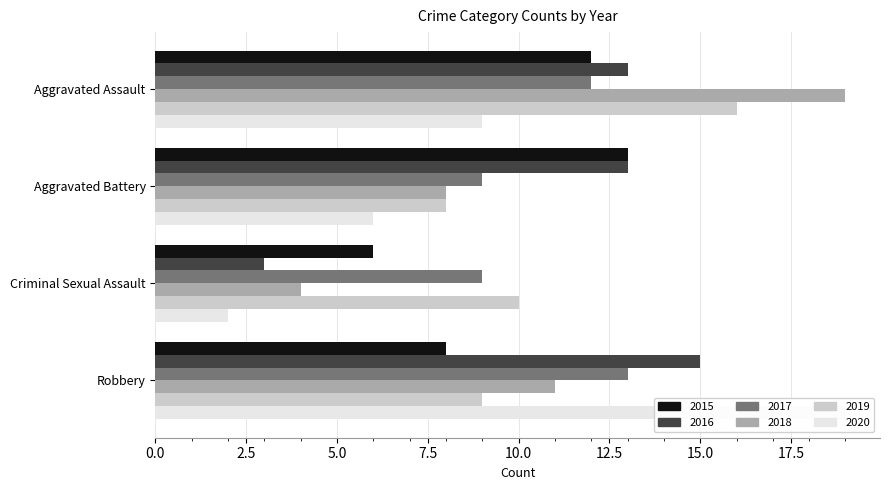

How many 2020 values are between 6 and 19?

3